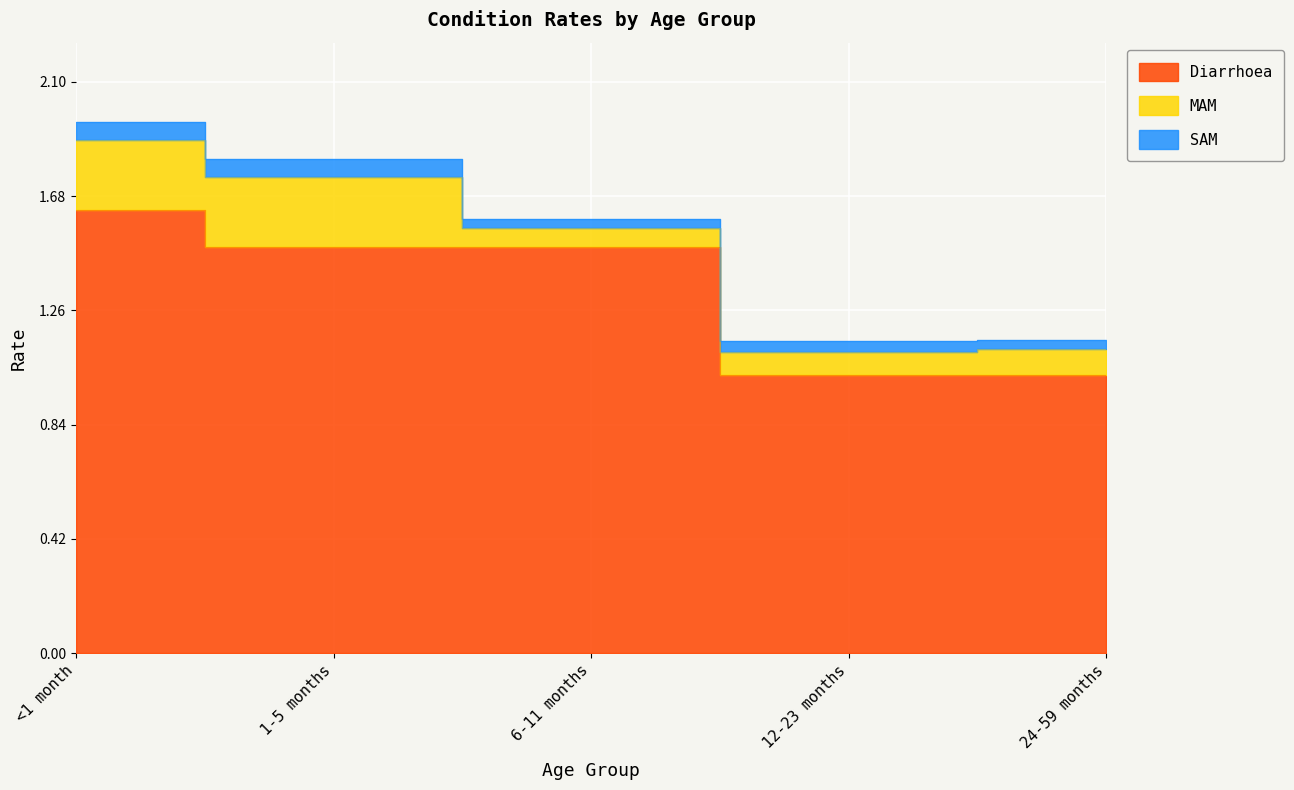

Is the value of MAM at <1 month greater than the value of SAM at <1 month?

Yes